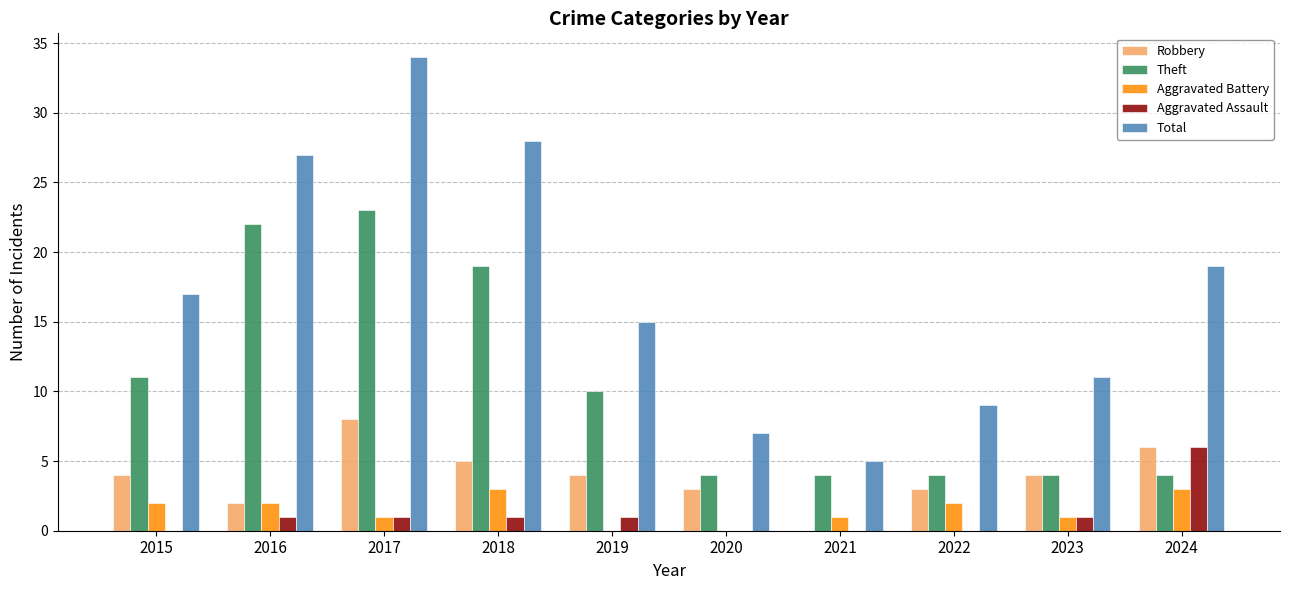

Reading left to right, transcribe all the data shown in this chart.

Robbery: 4	2	8	5	4	3	0	3	4	6
Theft: 11	22	23	19	10	4	4	4	4	4
Aggravated Battery: 2	2	1	3	0	0	1	2	1	3
Aggravated Assault: 0	1	1	1	1	0	0	0	1	6
Total: 17	27	34	28	15	7	5	9	11	19